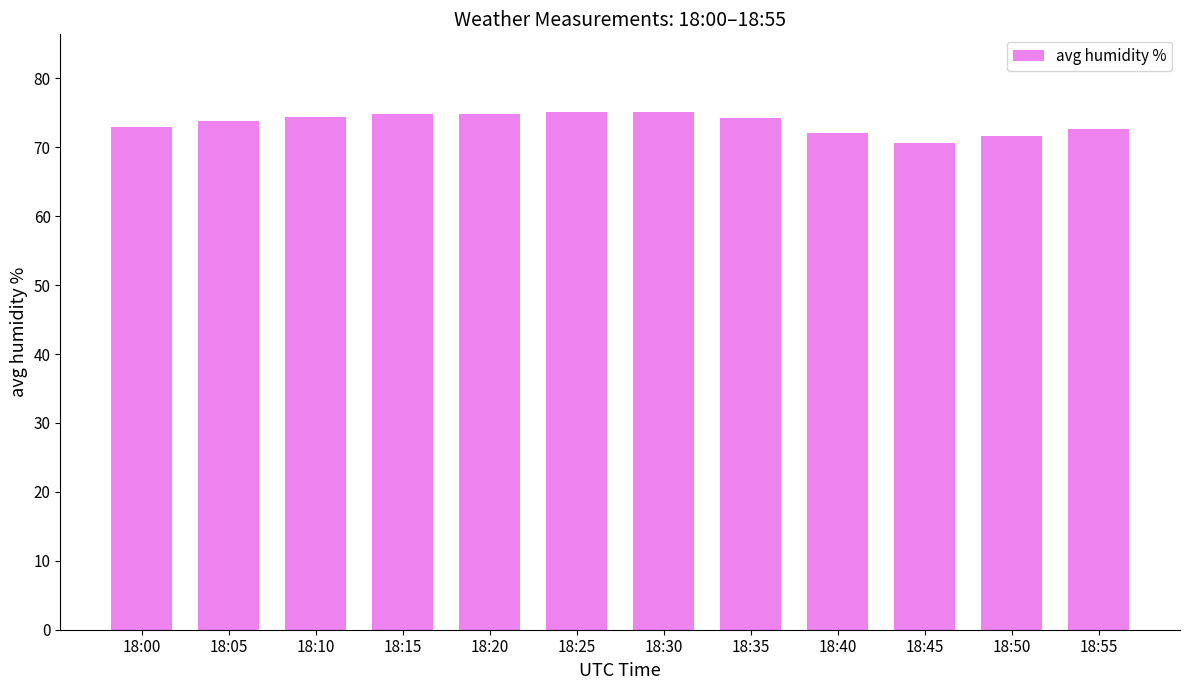

What is the difference between the second highest and minimum values?

4.5